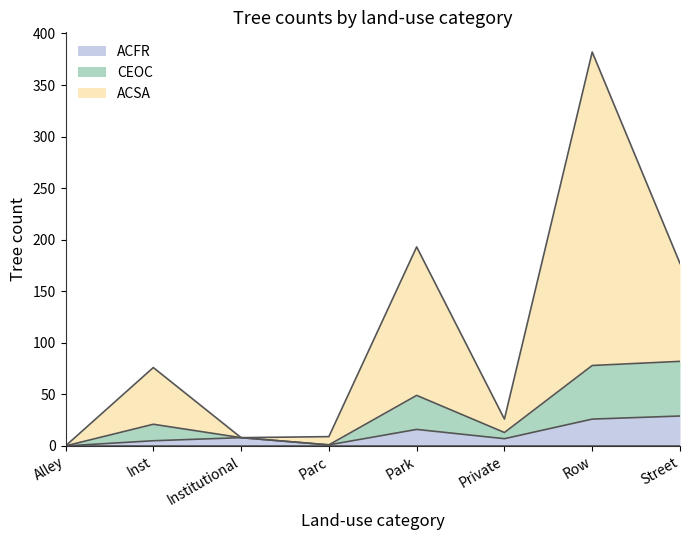

At which category is the sum across all series the highest?

Row